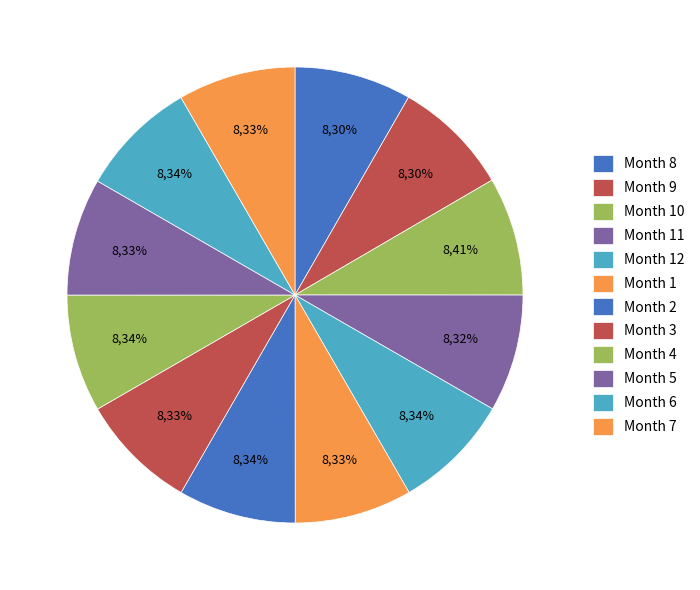

To the nearest percent, what percentage of the pie is 7?

8%